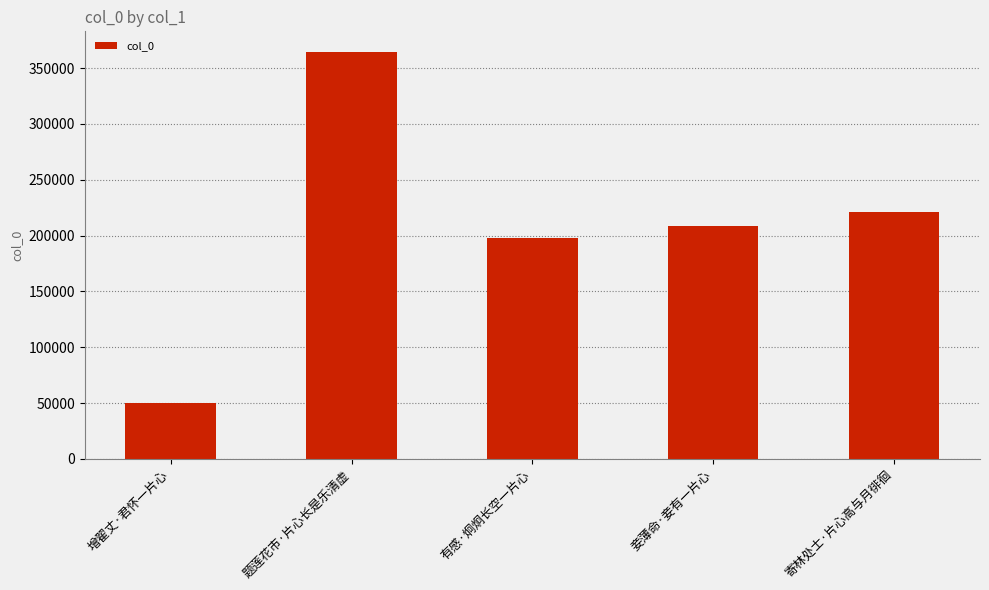

Rank the categories by value from lowest to highest.

增翟丈·君怀一片心, 有感·炯炯长空一片心, 妾薄命·妾有一片心, 寄林处士·片心高与月徘徊, 题莲花市·片心长是乐清虚